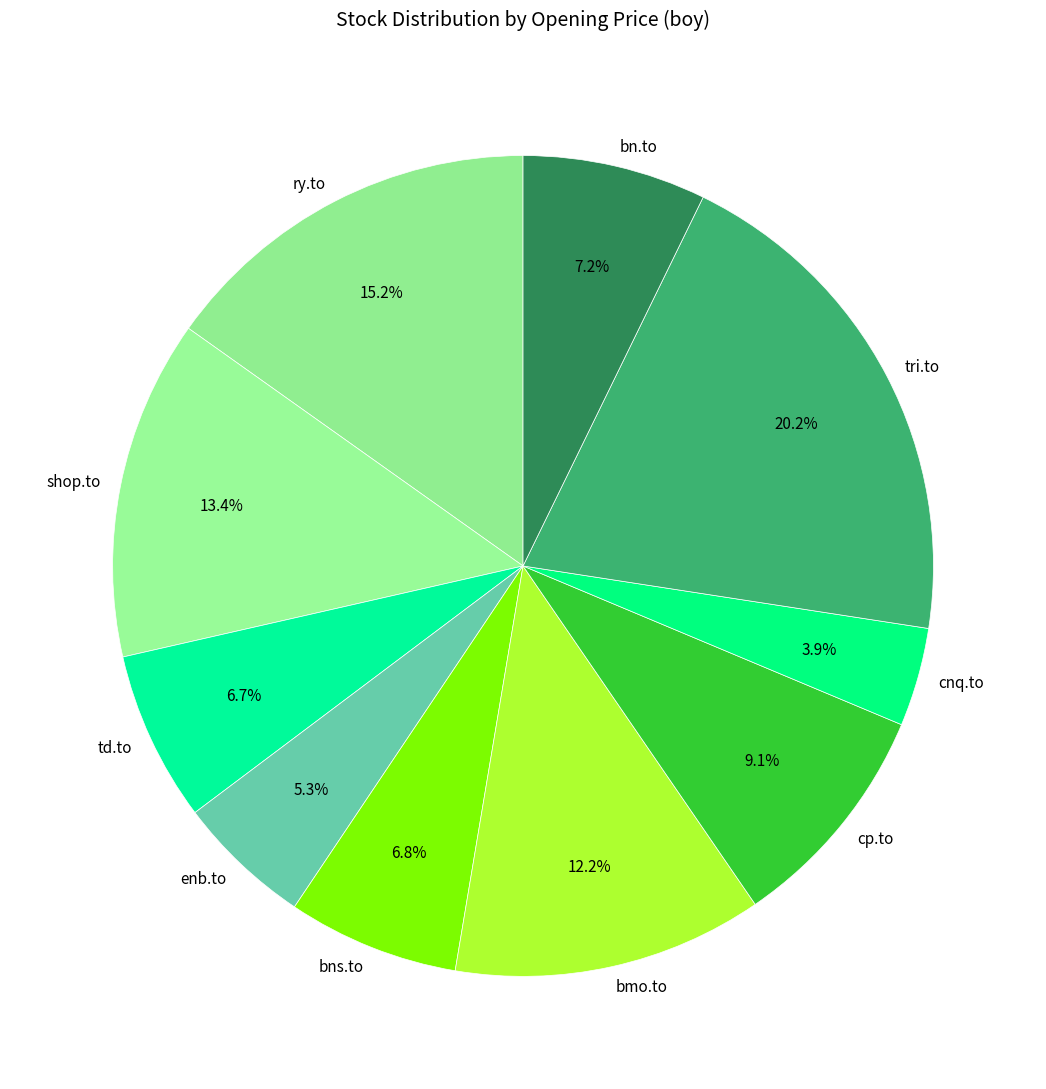

What is the ratio of the value at ry.to to the value at cp.to?

1.7